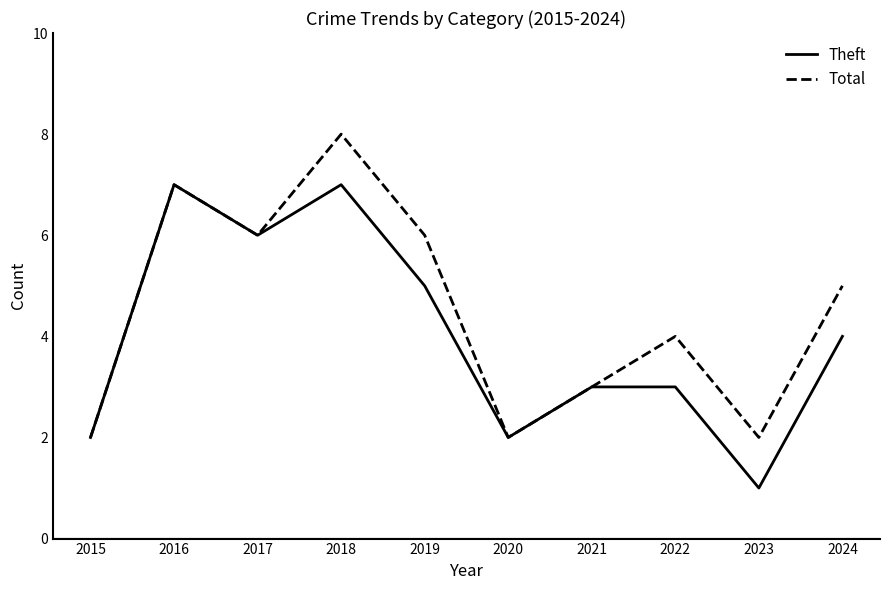

At 2022, list the series in order from smallest to largest.

Theft, Total